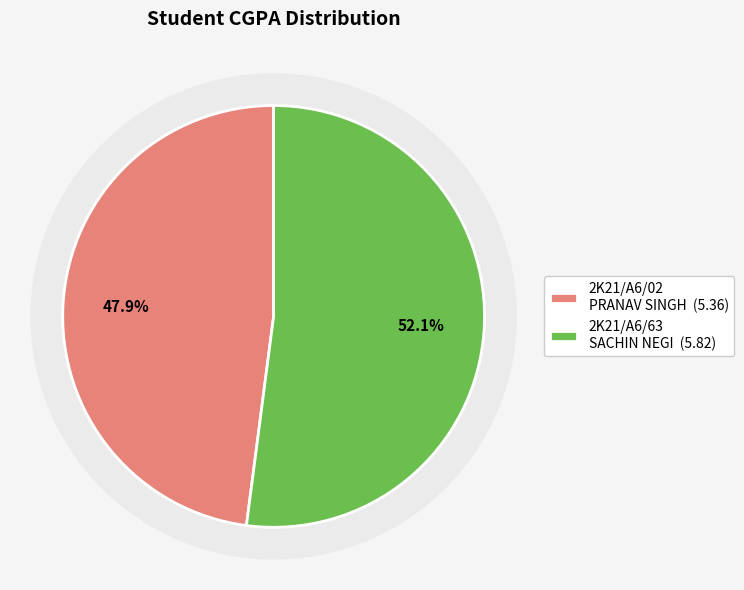

How many slices are in this pie chart?

2